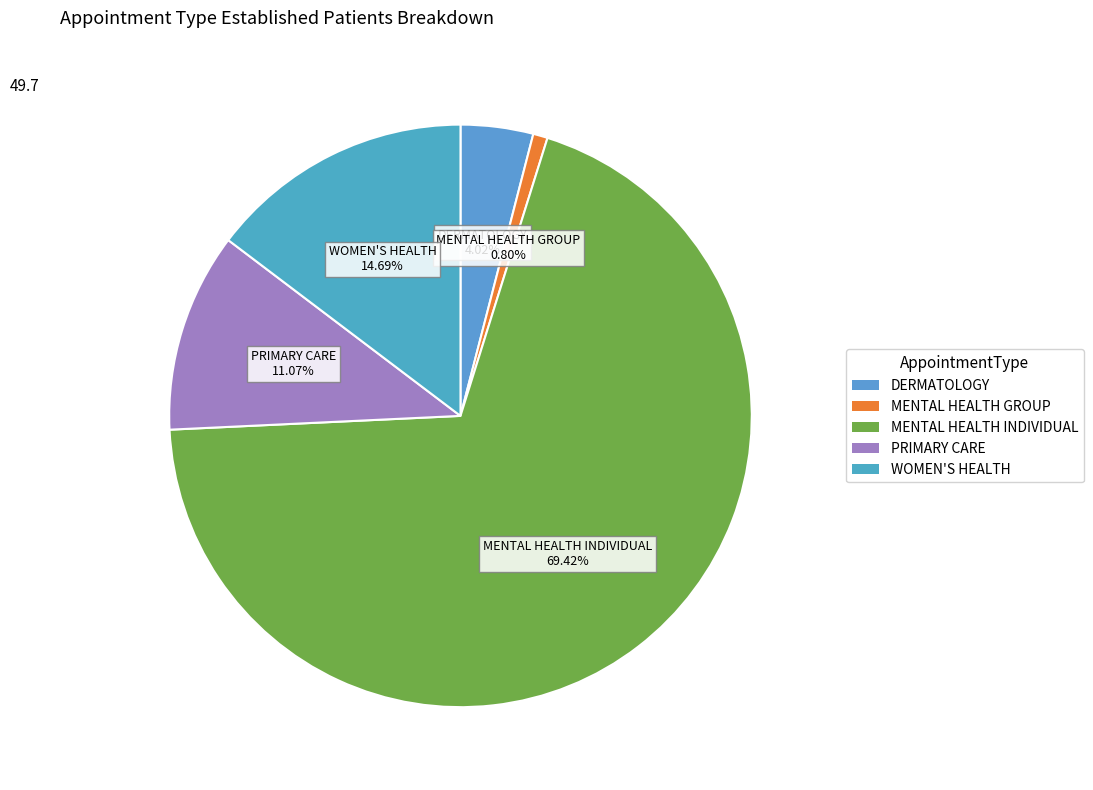

How many slices are in this pie chart?

5